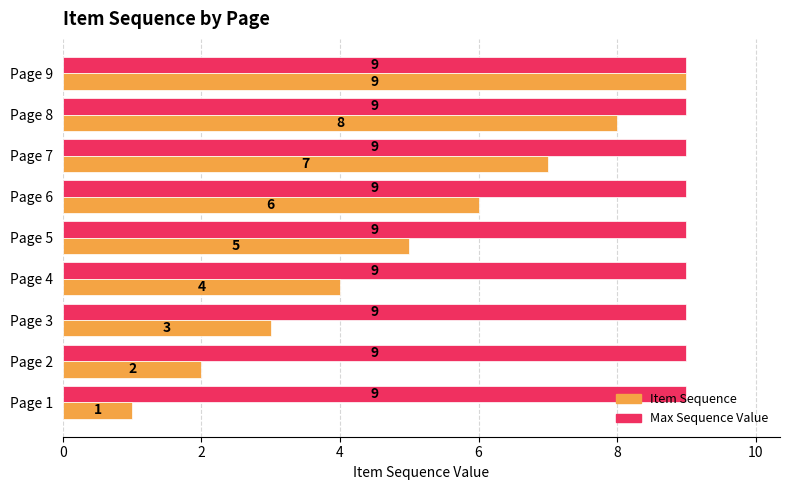

What are all the series names shown in the legend?

Item Sequence, Max Sequence Value